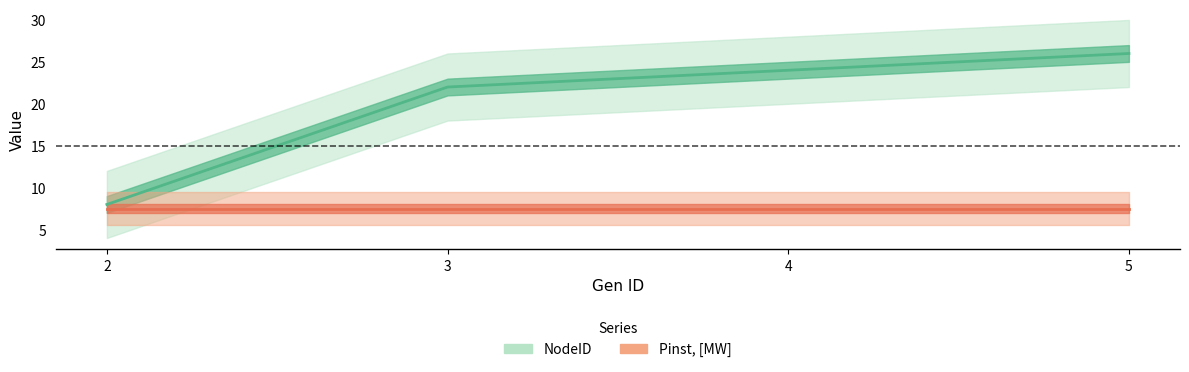

Is this an area chart (filled region under the line)?

No